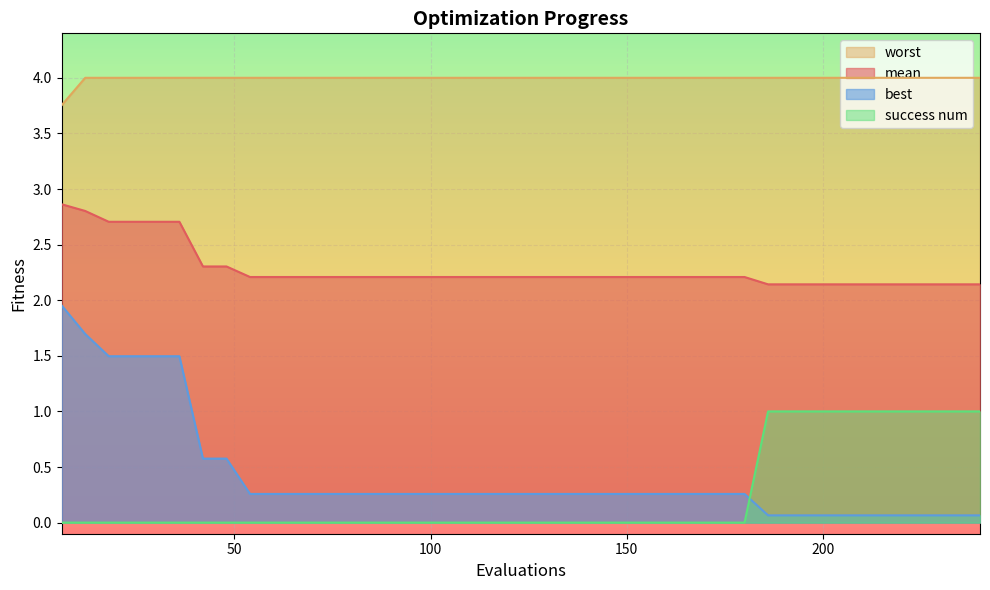

True or false: success num has a value of 1.0 at 204.

True